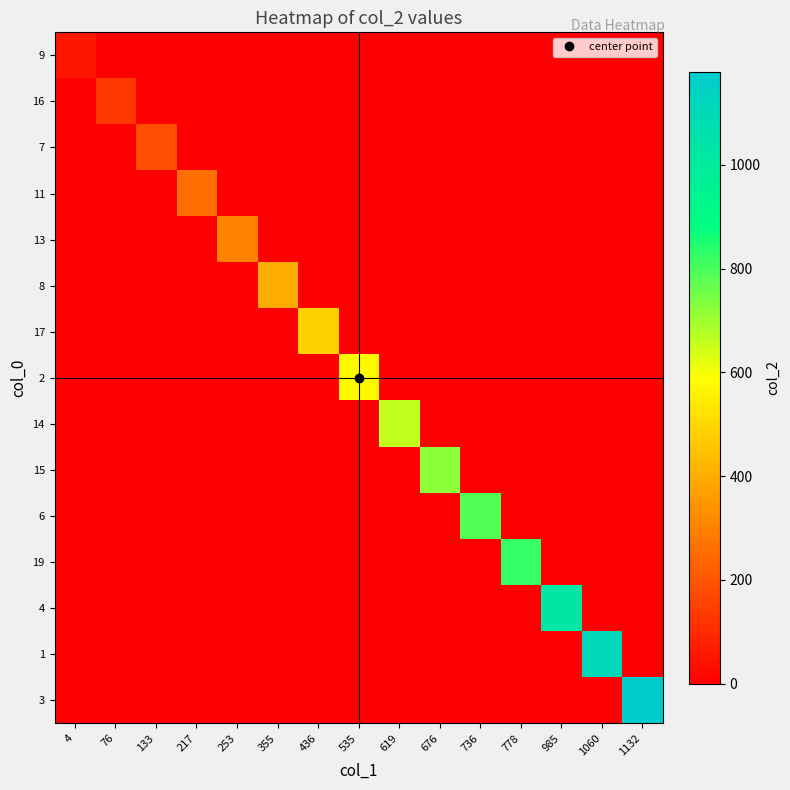

Rank the series by their maximum value, from lowest to highest.

9, 16, 7, 11, 13, 8, 17, 2, 14, 15, 6, 19, 4, 1, 3